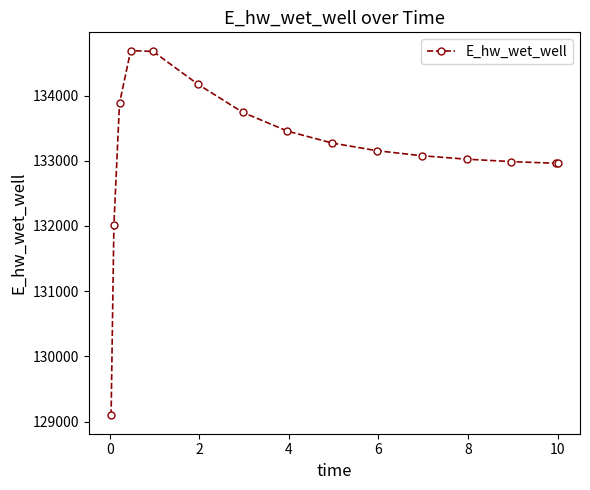

What is the value of the 9th point from the left?

133271.0